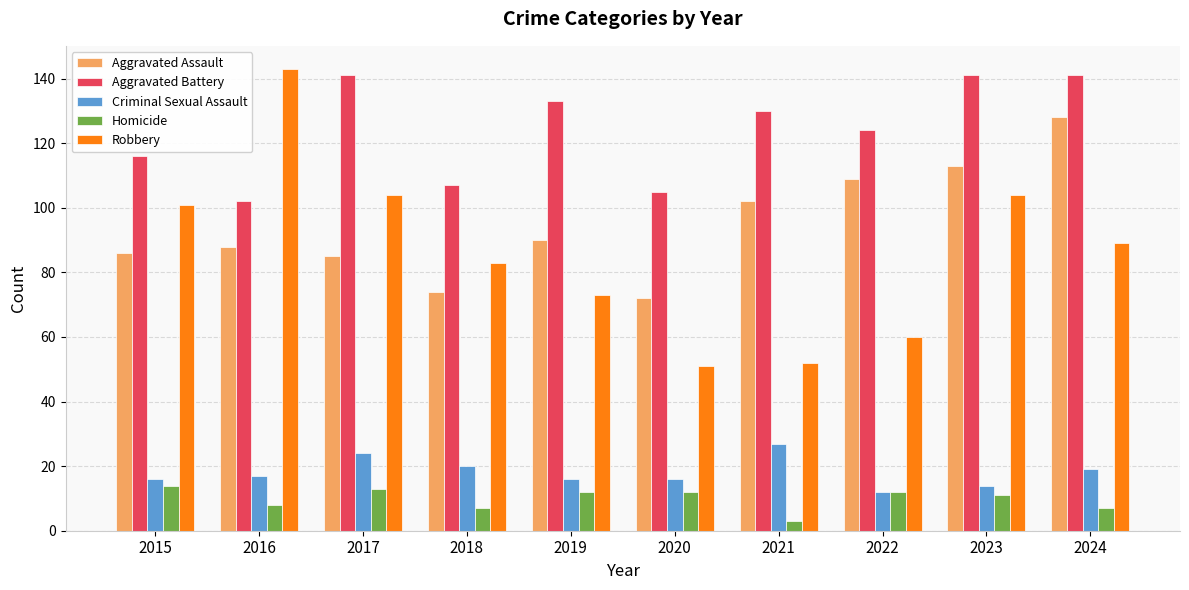

What is the sum of all Aggravated Battery values?

1240